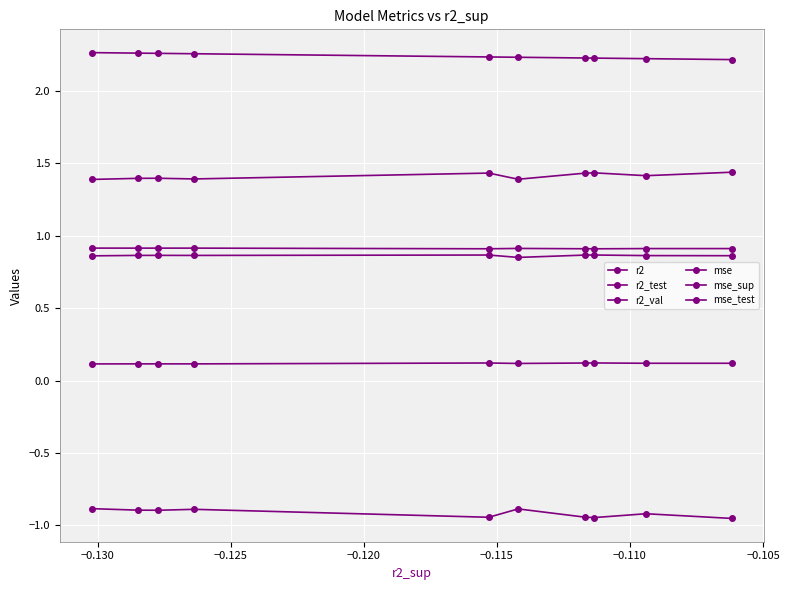

How many lines are shown in the chart?

6